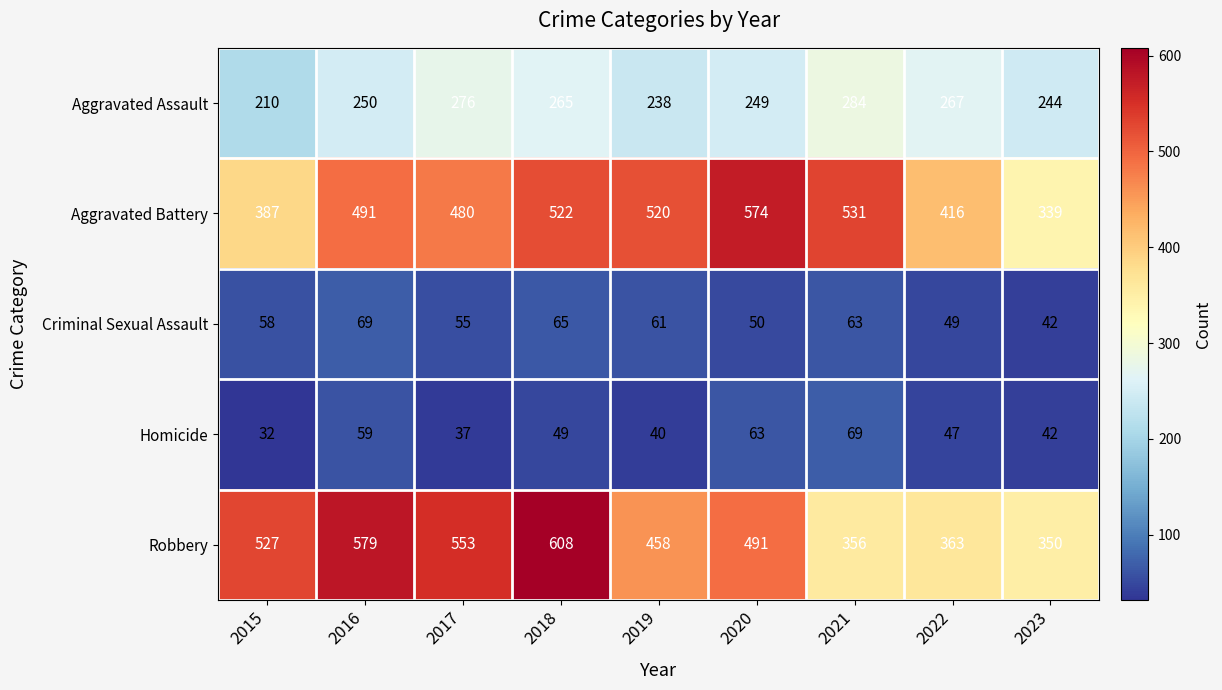

At which category does the chart reach its peak across all series?

2018